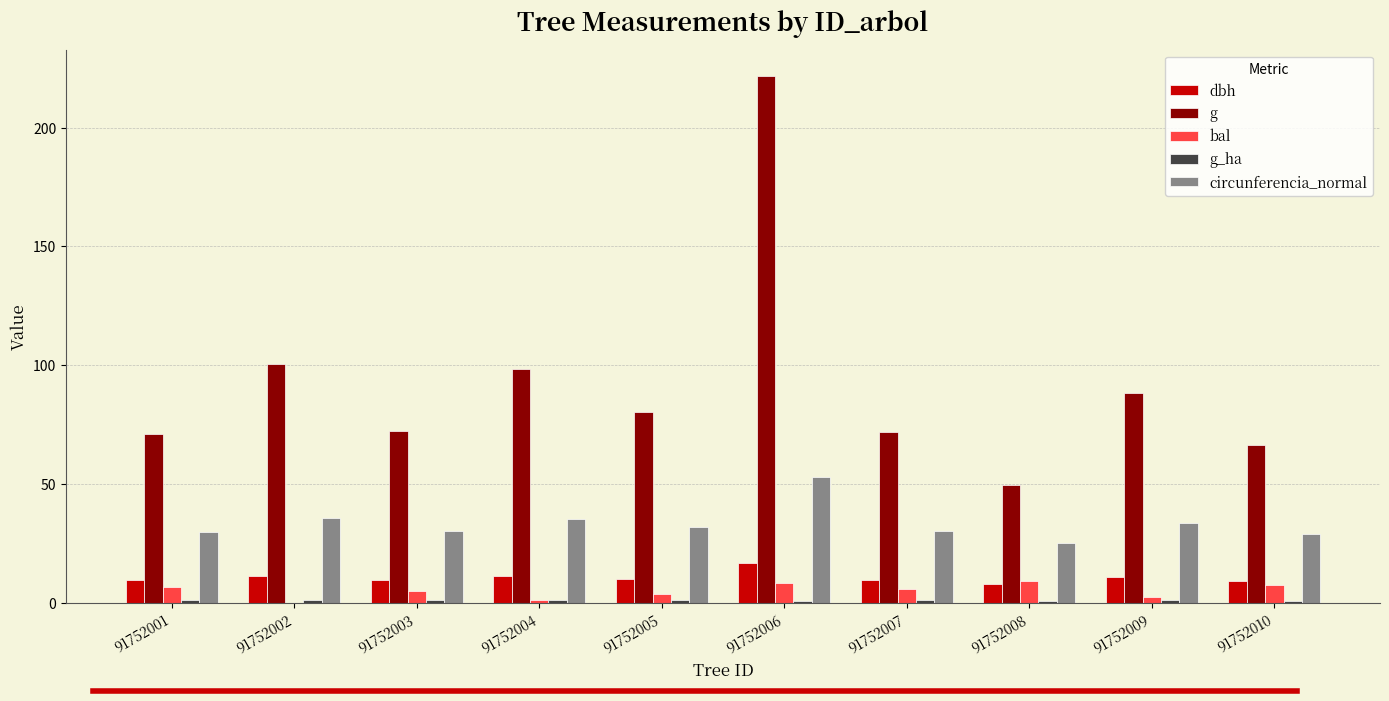

How many data points does each series have?

10